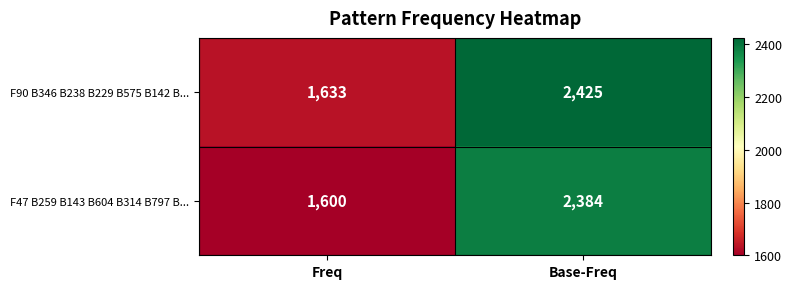

What is the difference between the F47 B259 B143 B604 B314 B797 B... values at Freq and Base-Freq?

784